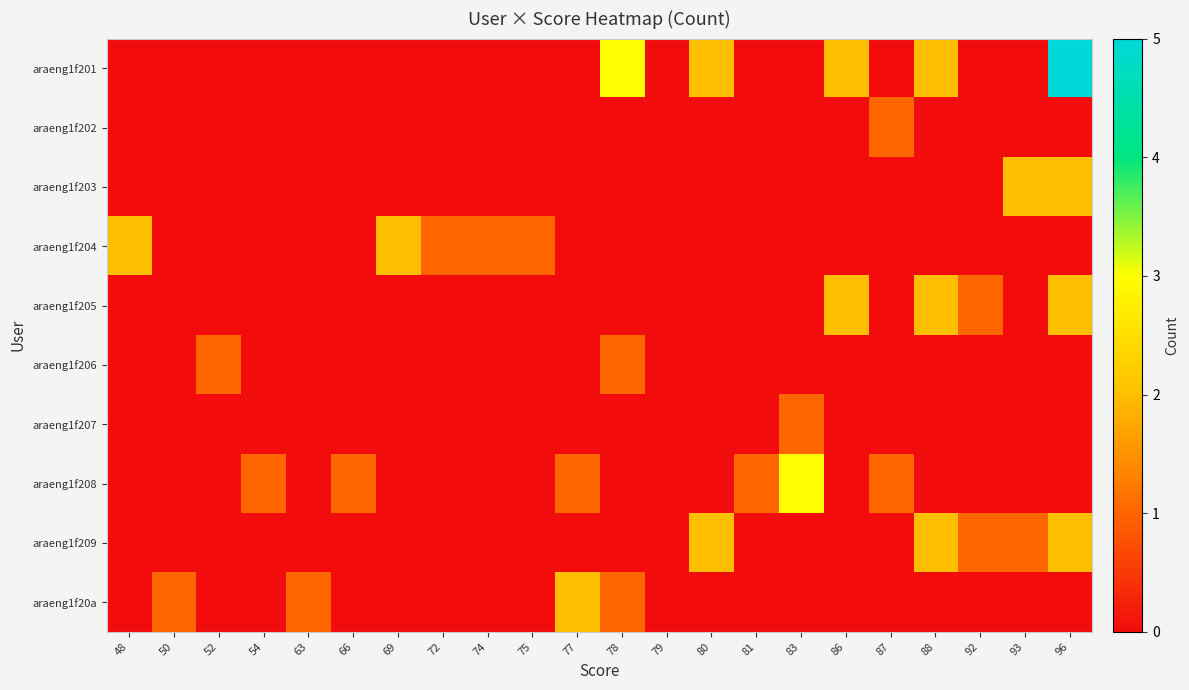

At which category does the chart reach its minimum across all series?

48